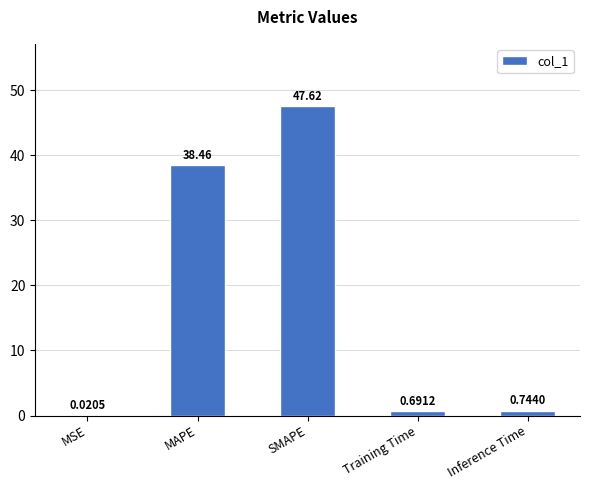

Does the chart contain stacked bars?

No